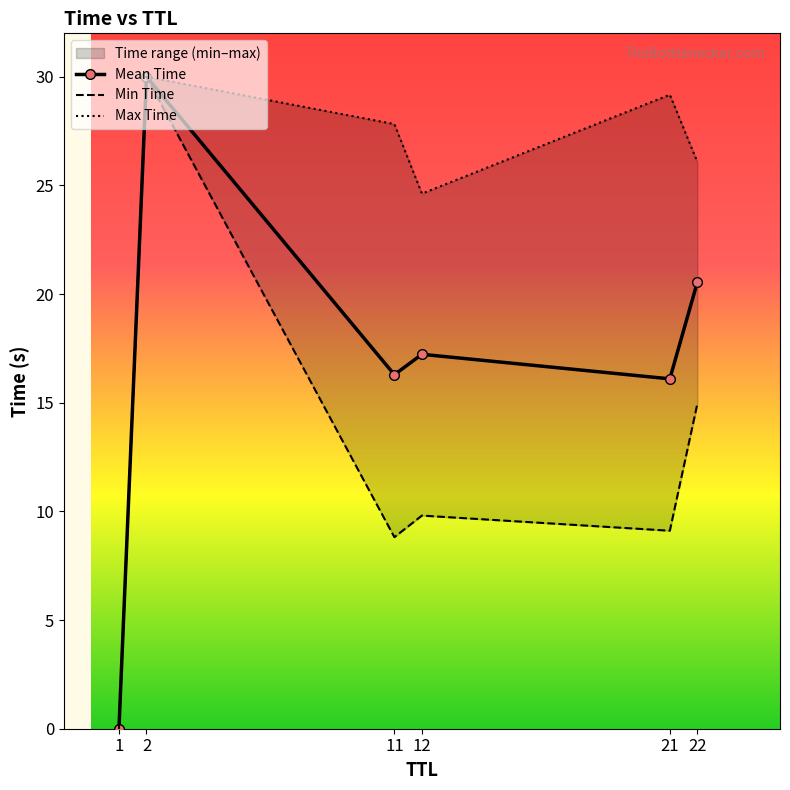

List the series in order of their peak value, lowest first.

Mean Time, Min Time, Max Time